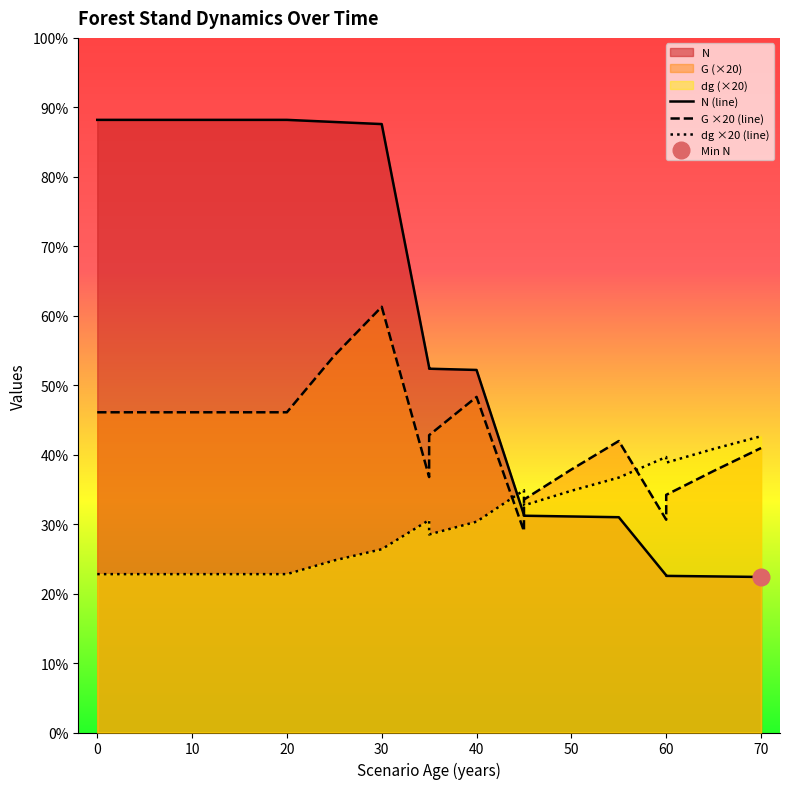

Which series changed the most between 50 and 65?

N